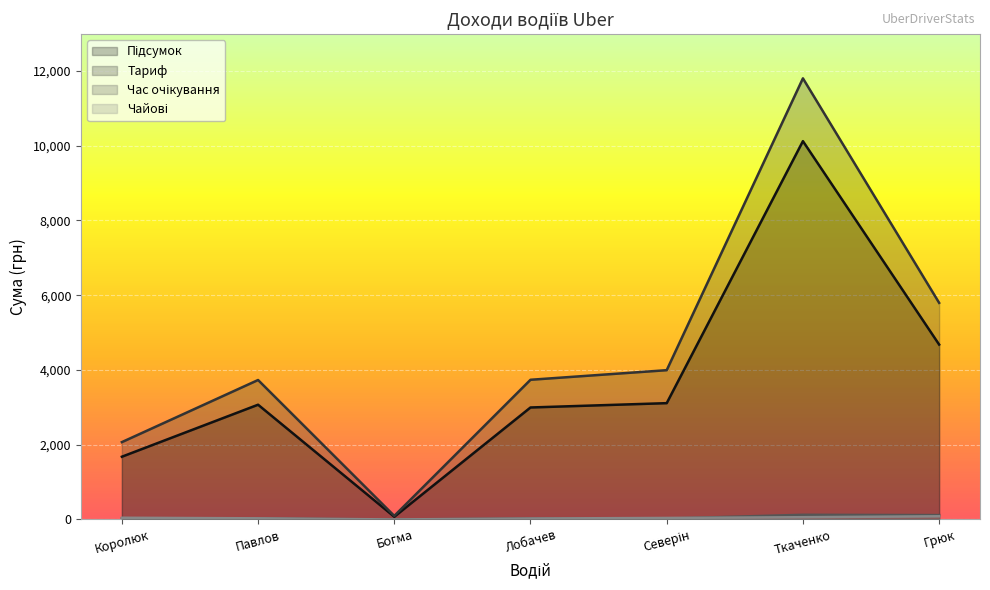

How many data points in Тариф are less than 3737?

3